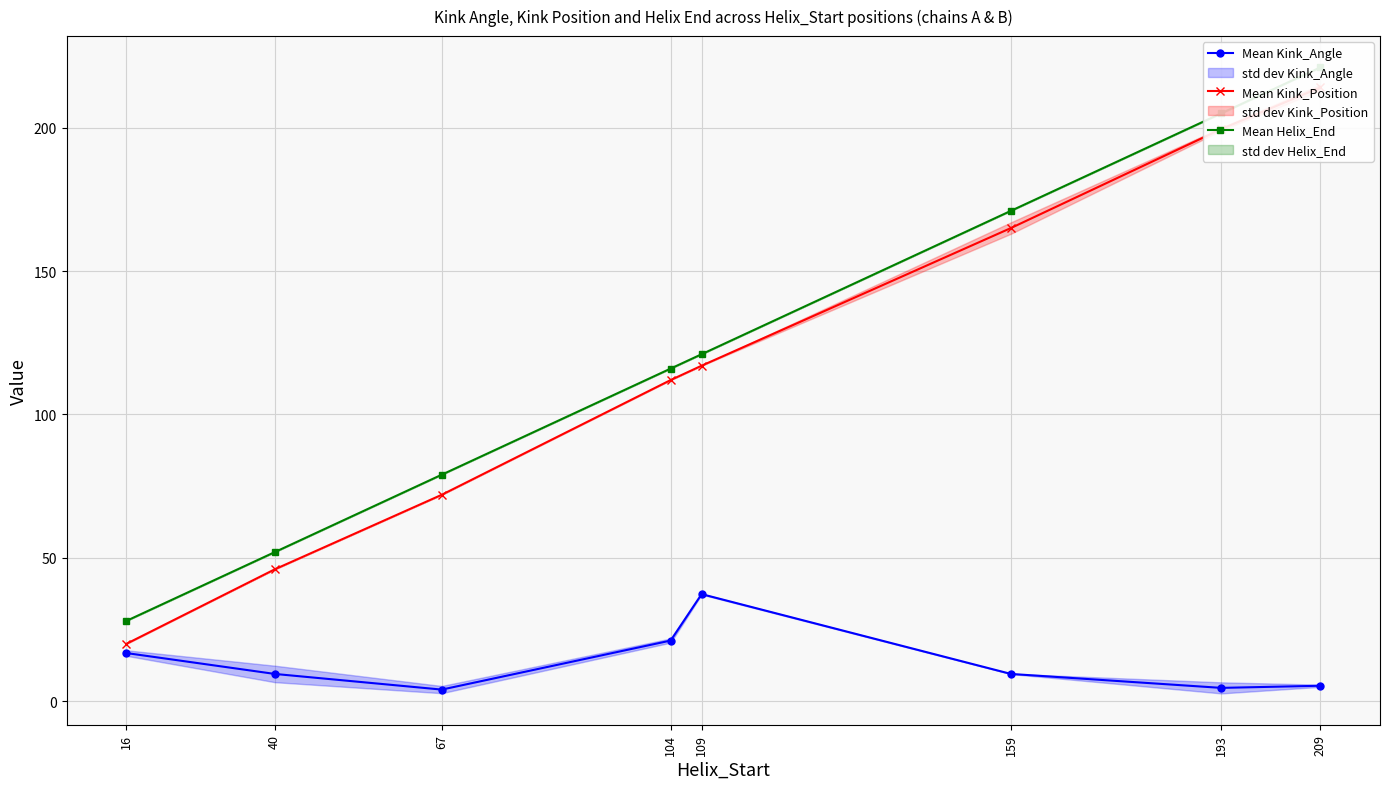

Reading left to right, transcribe all the data shown in this chart.

Mean Kink_Angle: 16=16.8	40=9.5	67=4.1	104=21.2	109=37.4	159=9.5	193=4.7	209=5.4
Mean Kink_Position: 16=20.0	40=46.0	67=72.0	104=112.0	109=117.0	159=165.0	193=199.5	209=214.0
Mean Helix_End: 16=28.0	40=52.0	67=79.0	104=116.0	109=121.0	159=171.0	193=205.0	209=221.0